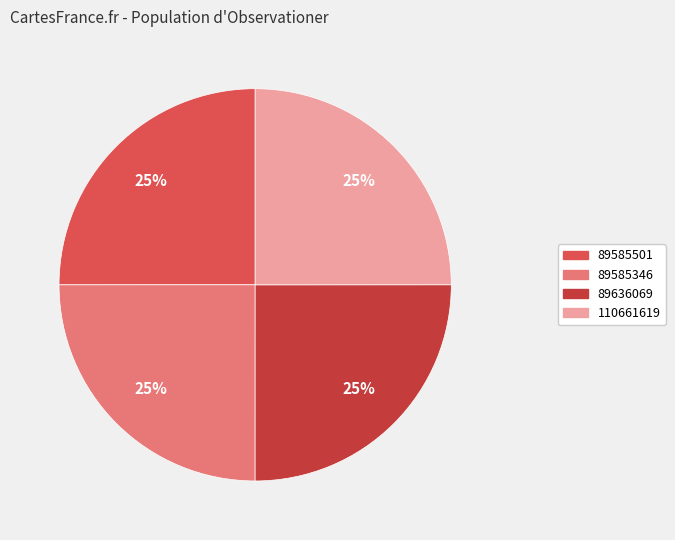

How many segments does this pie chart have?

4